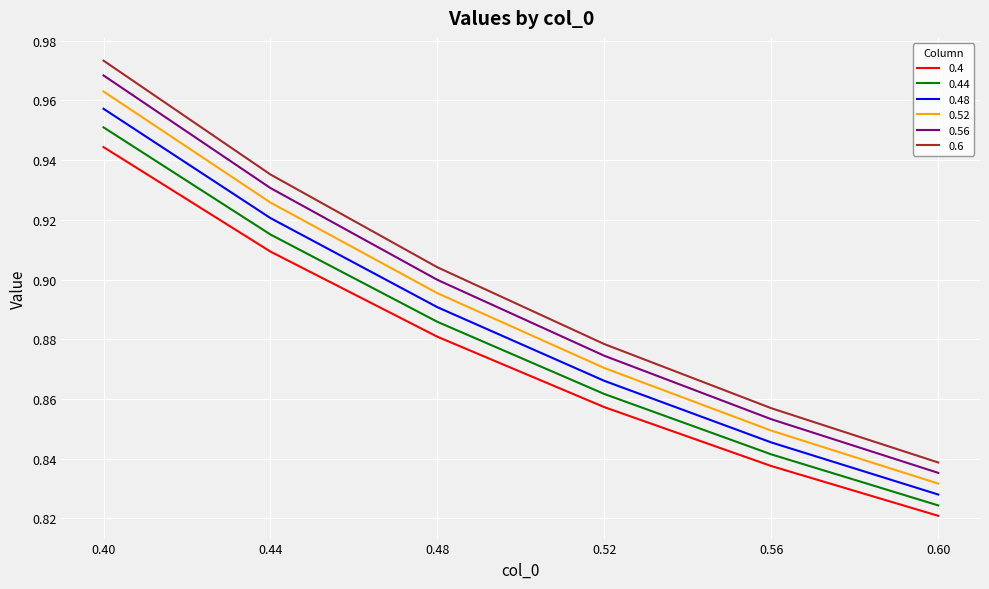

At which category is the sum across all series the highest?

0.40